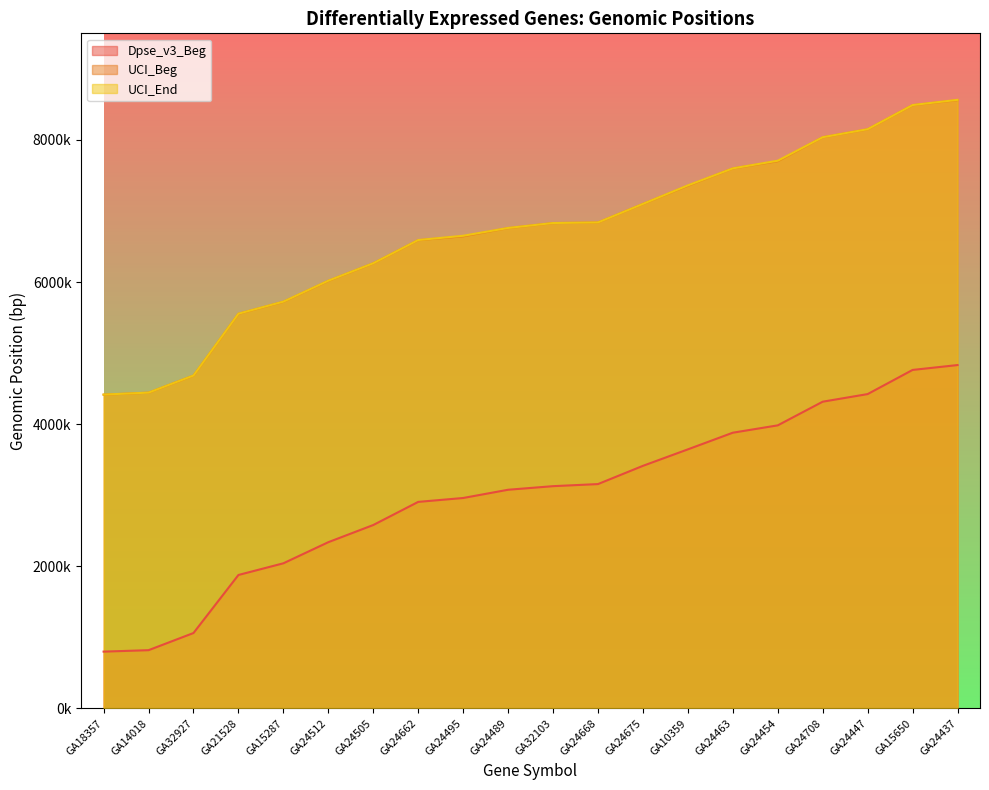

Rank the series at GA24489 from lowest to highest value.

Dpse_v3_Beg, UCI_Beg, UCI_End